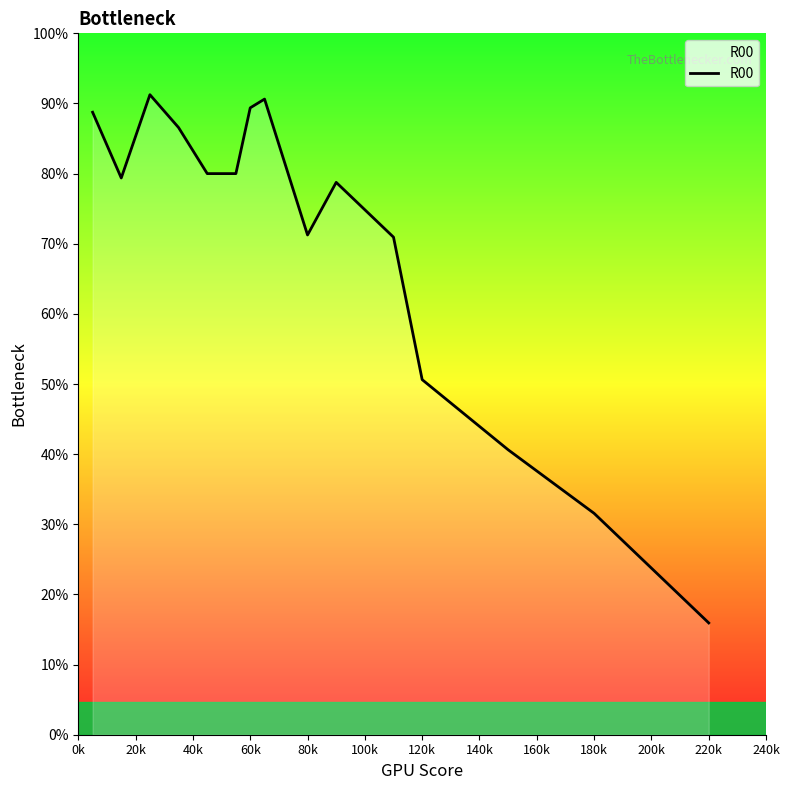

Does the chart have visible grid lines?

No